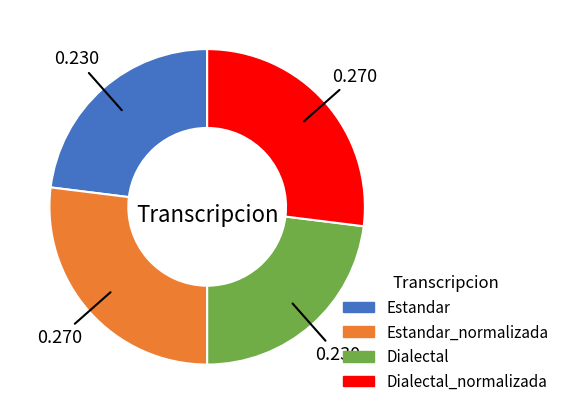

Is there a majority slice in this chart?

No